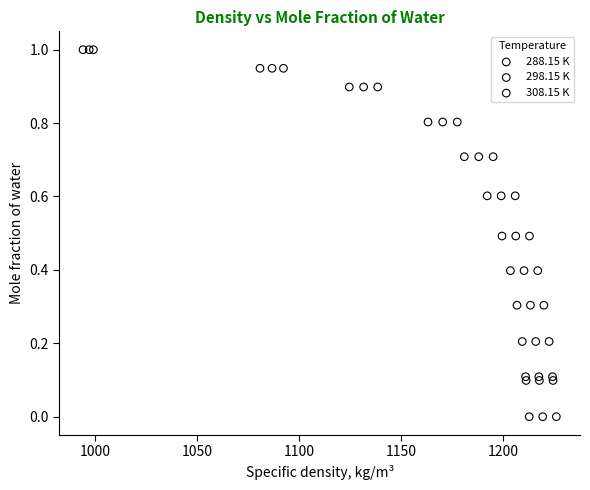

What are all the series names shown in the legend?

288.15 K, 298.15 K, 308.15 K